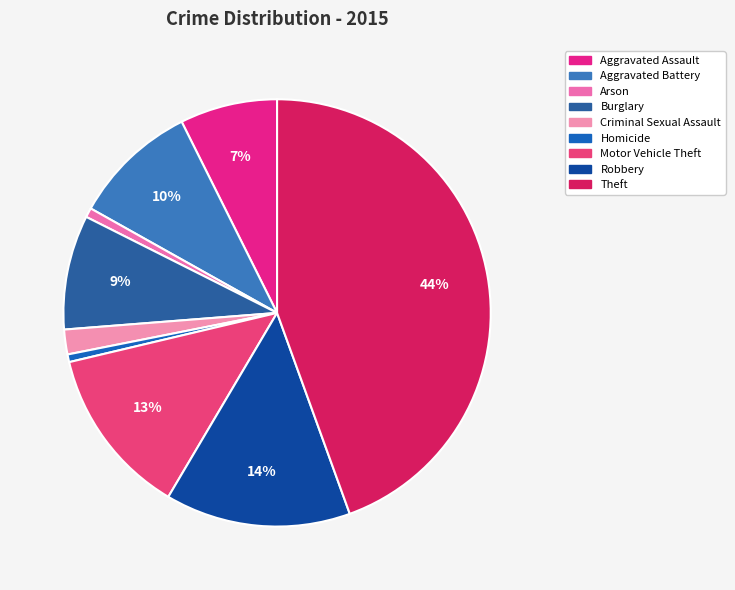

The Aggravated Battery slice represents 1% of the pie. True or false?

False